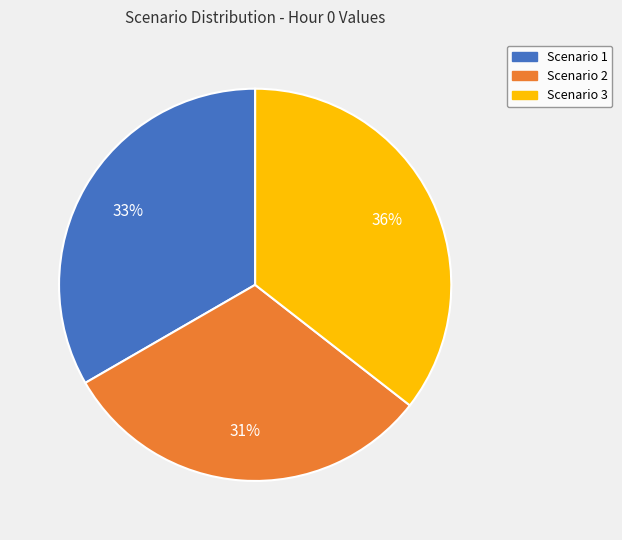

Combined, do Scenario 1 and Scenario 3 account for over 50%?

Yes